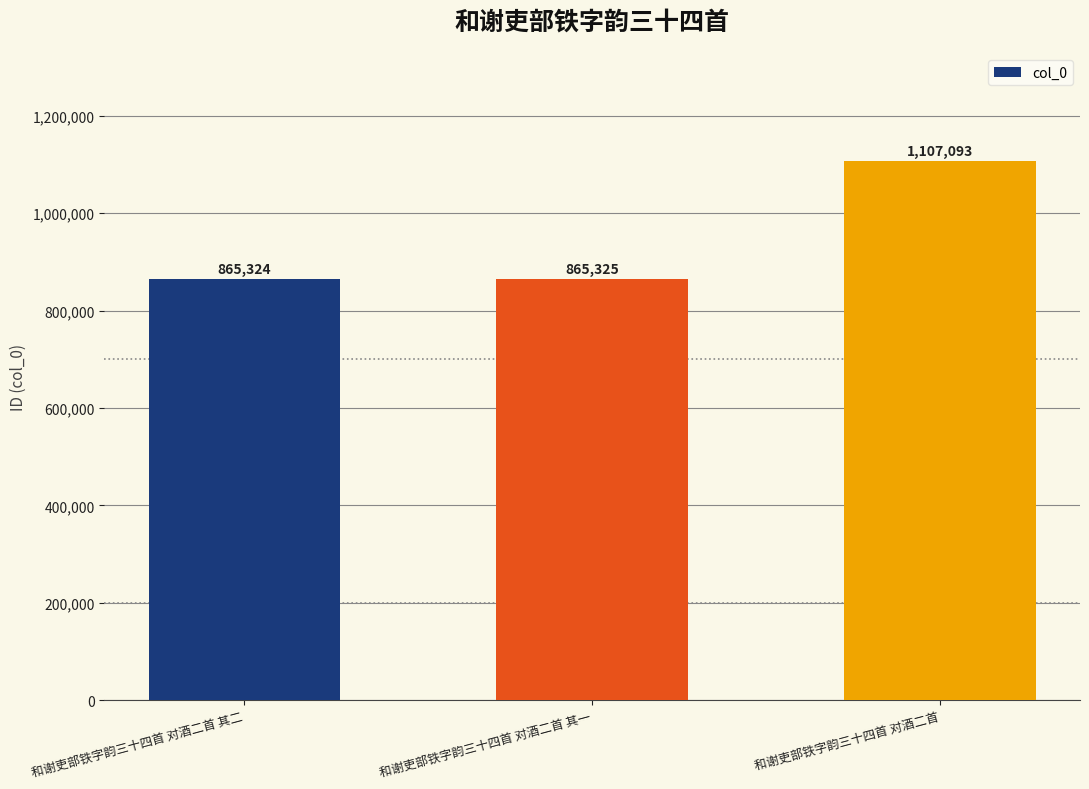

Reading right to left, list all the values displayed in this chart.

1107093	865325	865324